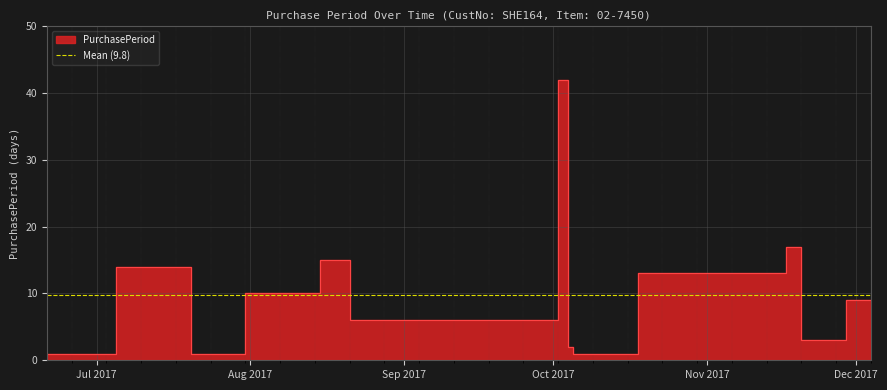

Which has a higher value, 2017-06-21 or 2017-08-15?

2017-08-15